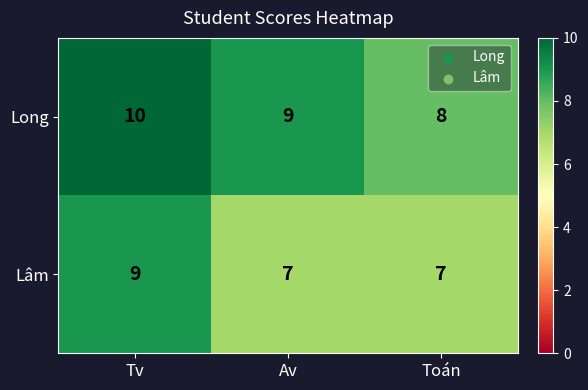

What is the total value across all series at Tv?

19